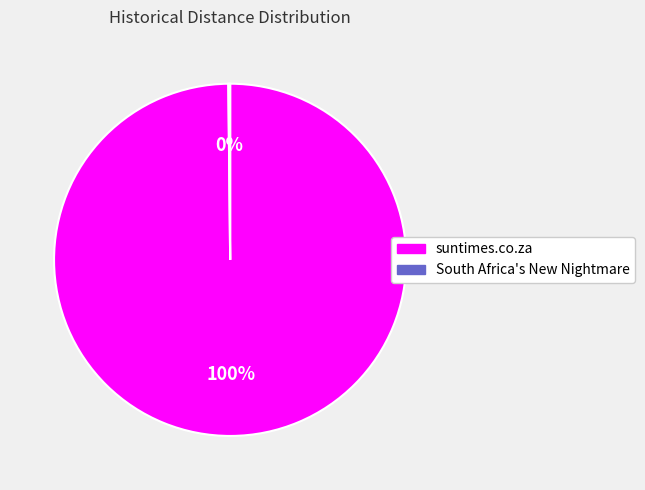

To the nearest percent, what is the average slice percentage?

50%